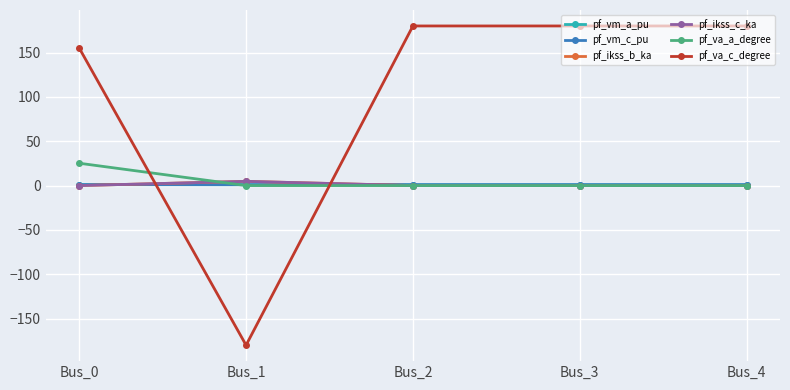

How many interior local peaks does the pf_va_a_degree series have?

1